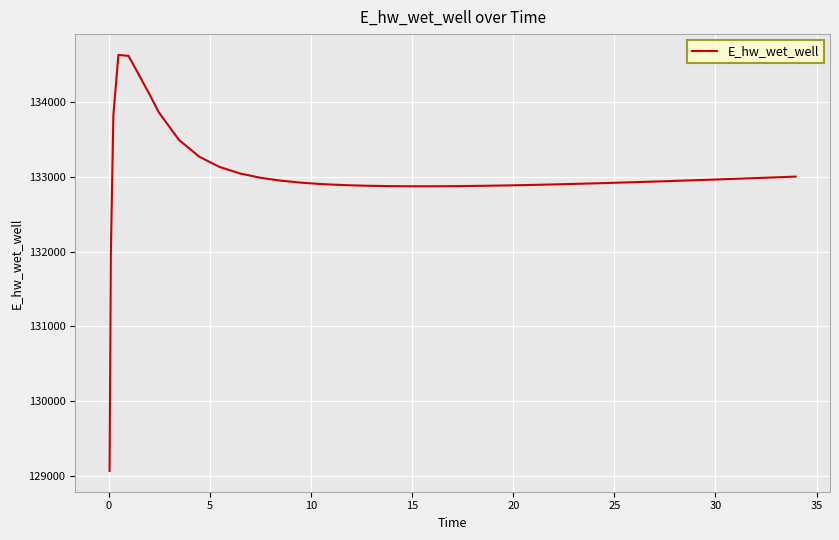

What is the minimum value shown in the chart?

129070.3